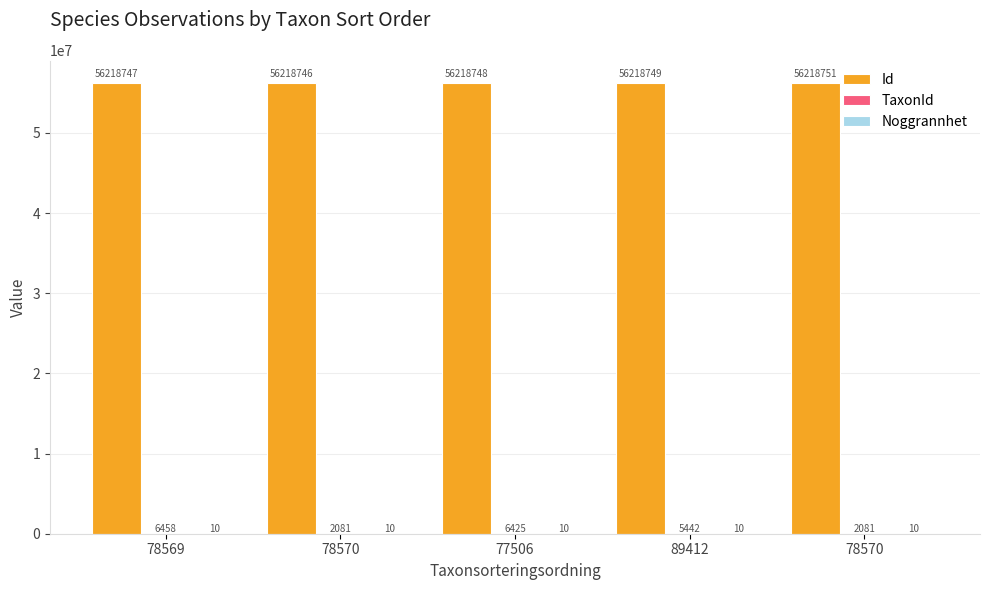

Are the bars horizontal?

No